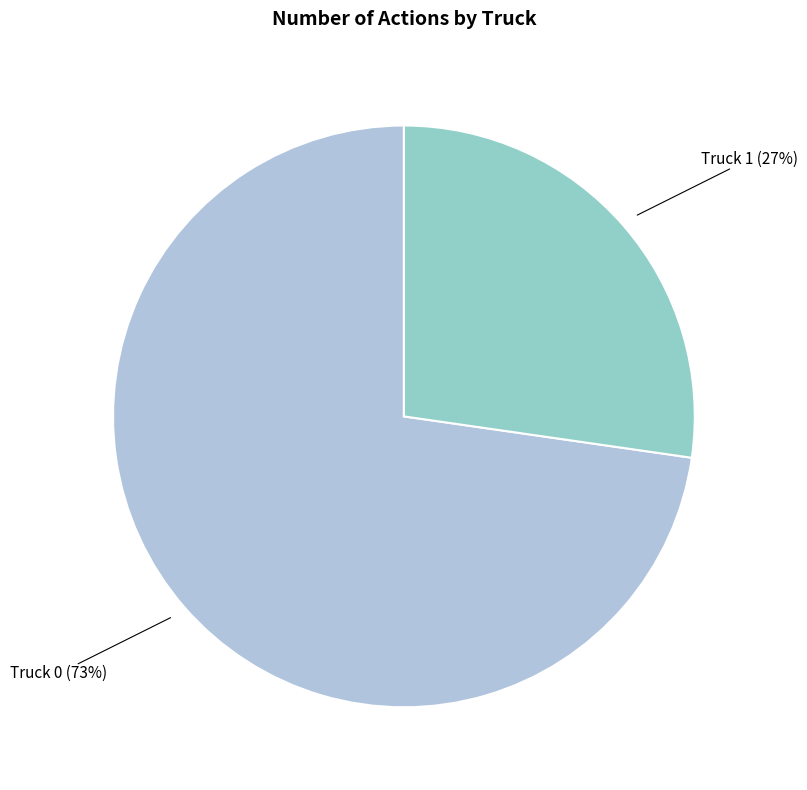

Is there a majority slice in this chart?

Yes